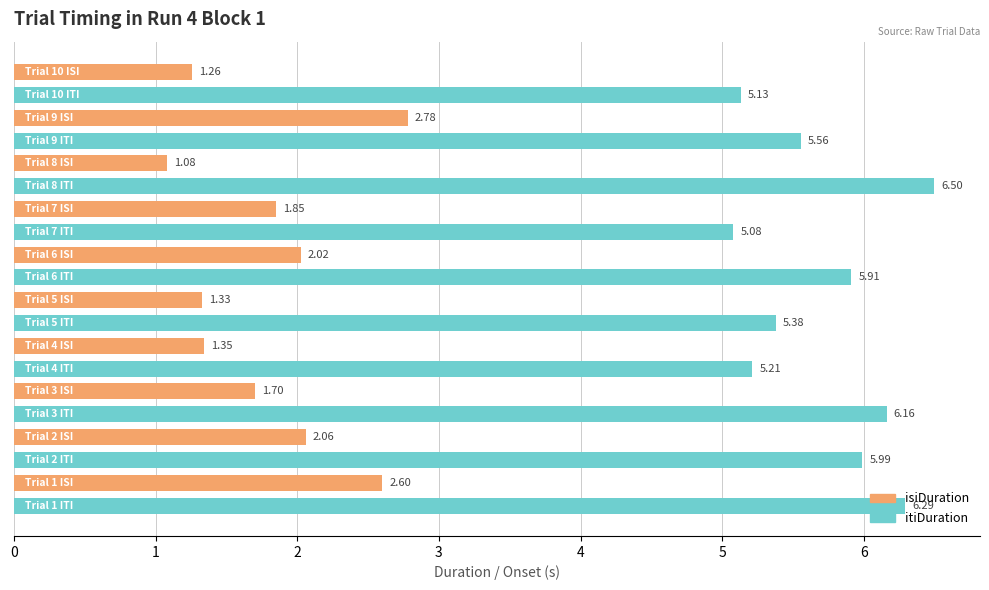

What is the sum of all itiDuration values?

57.2